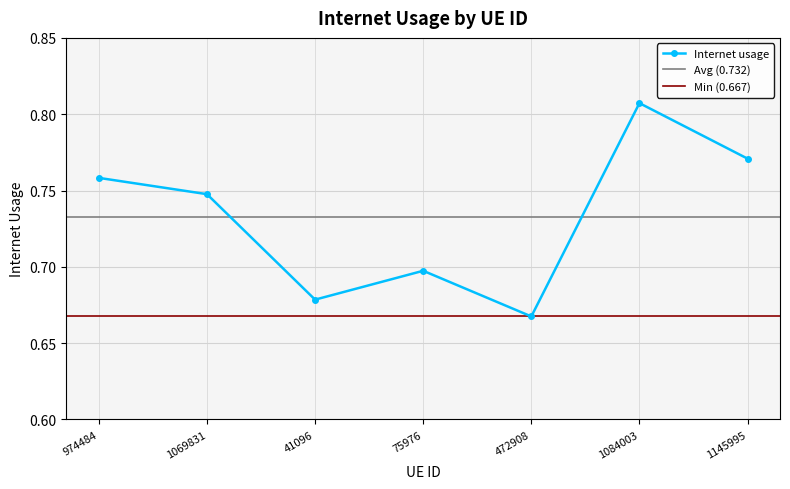

Reading right to left, what are all the values shown in this chart?

1145995=0.8	1084003=0.8	472908=0.7	75976=0.7	41096=0.7	1069831=0.7	974484=0.8